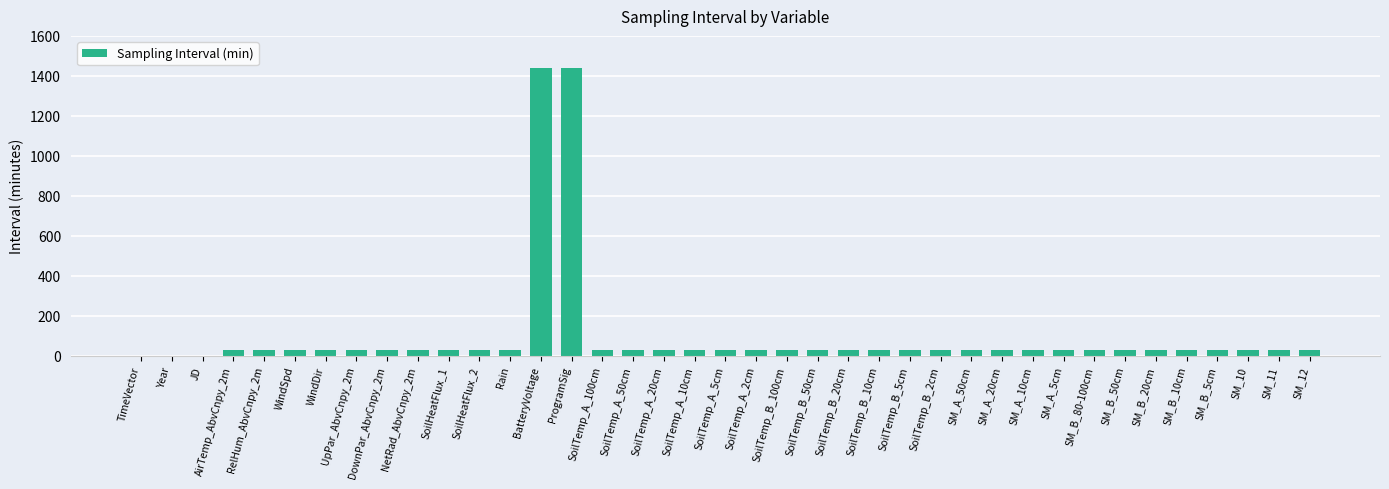

What is the approximate value at ProgramSig?

1440